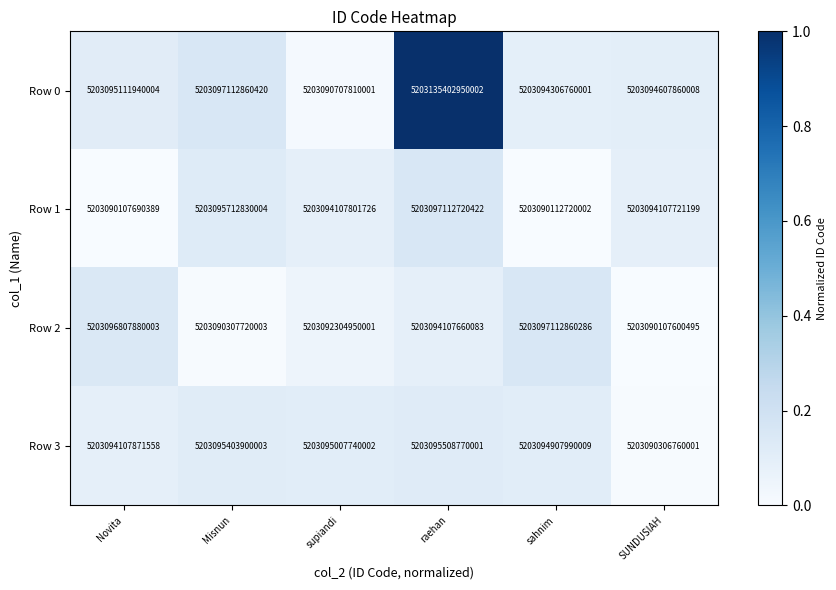

List the series in order of their peak value, lowest first.

Row 3, Row 1, Row 2, Row 0